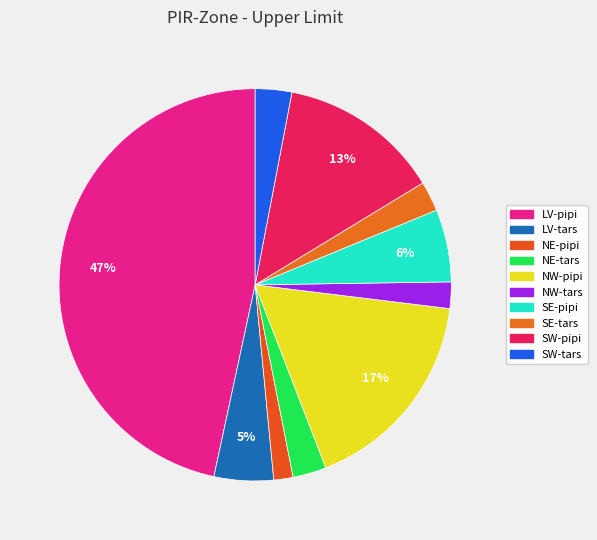

True or false: SW-tars accounts for 3% of the total.

True